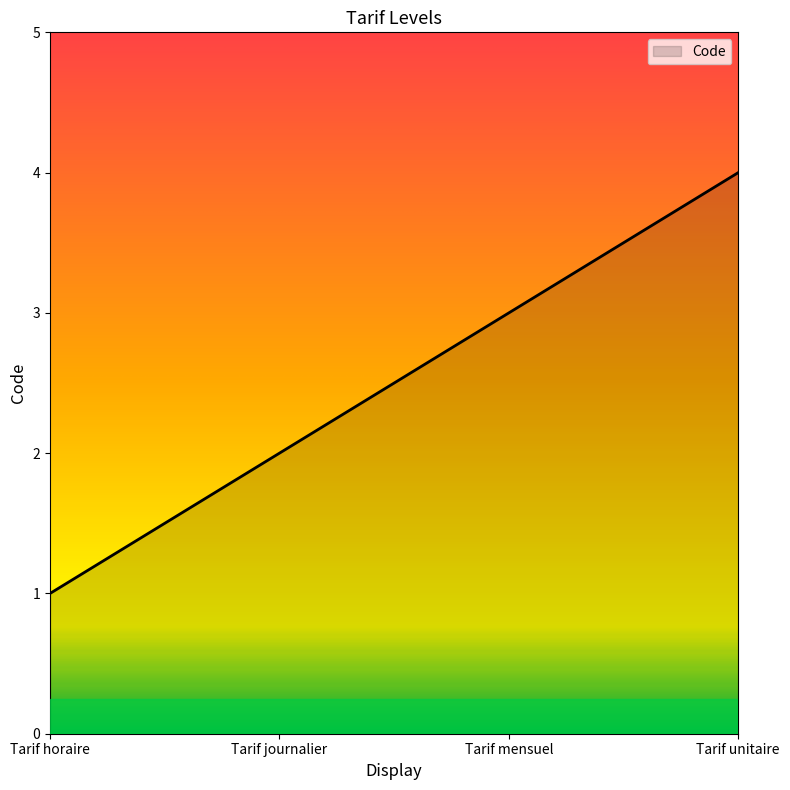

What is the change in value from Tarif horaire to Tarif journalier?

+1